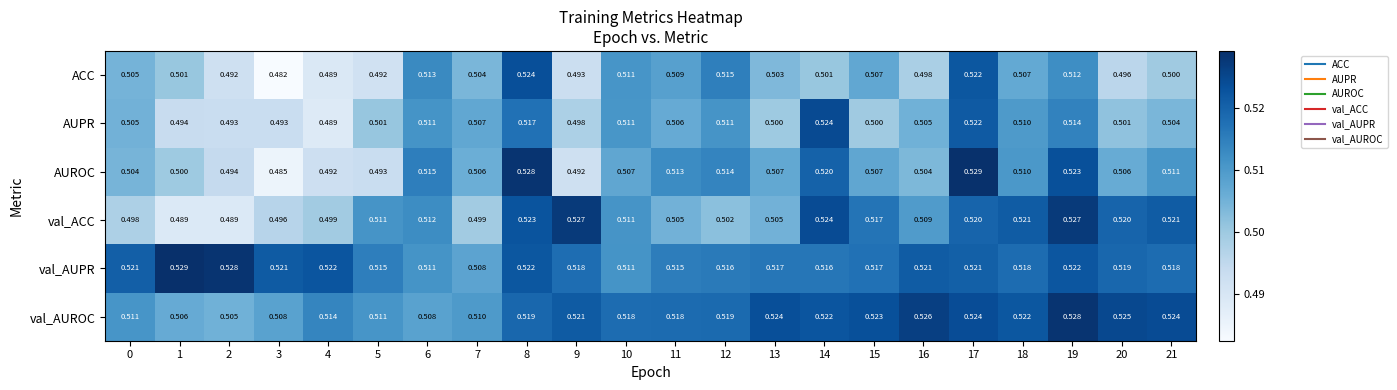

Which series has the largest total across all categories?

val_AUPR